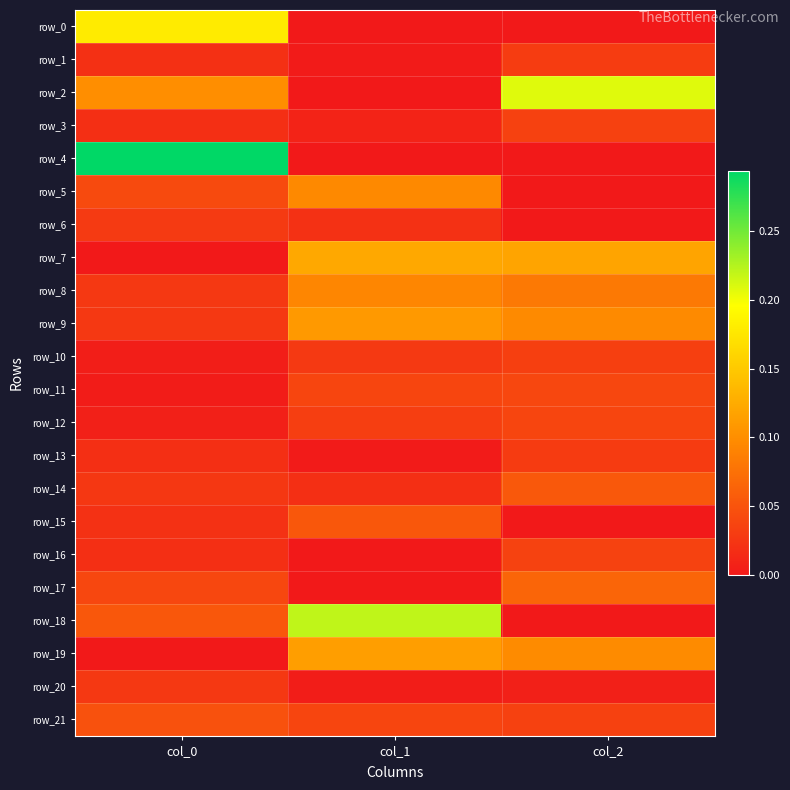

Count the number of data series in this chart.

22